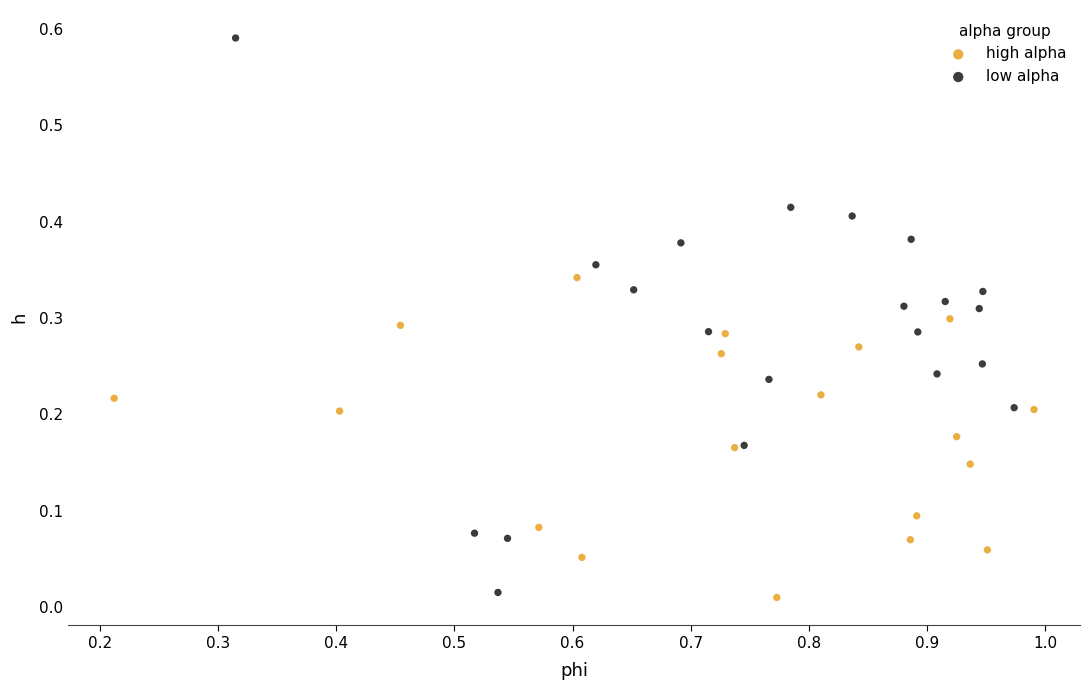

What are all the series names shown in the legend?

high alpha, low alpha